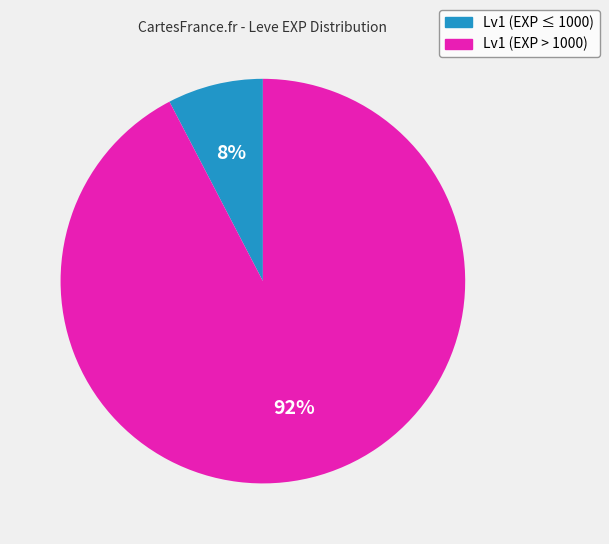

To the nearest percent, what is the average slice percentage?

50%